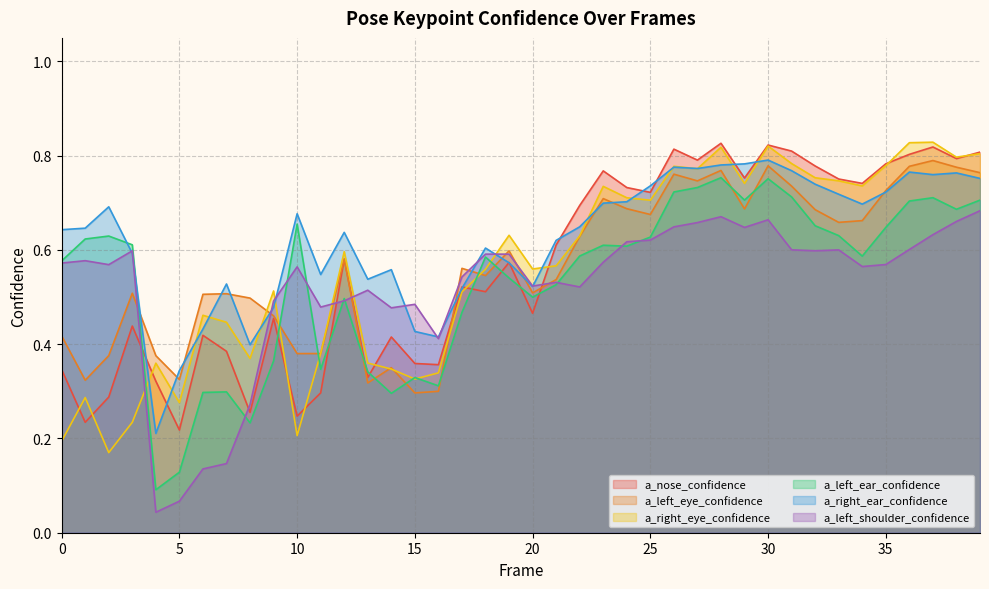

Count the a_left_ear_confidence values in the range 0 to 1.

40